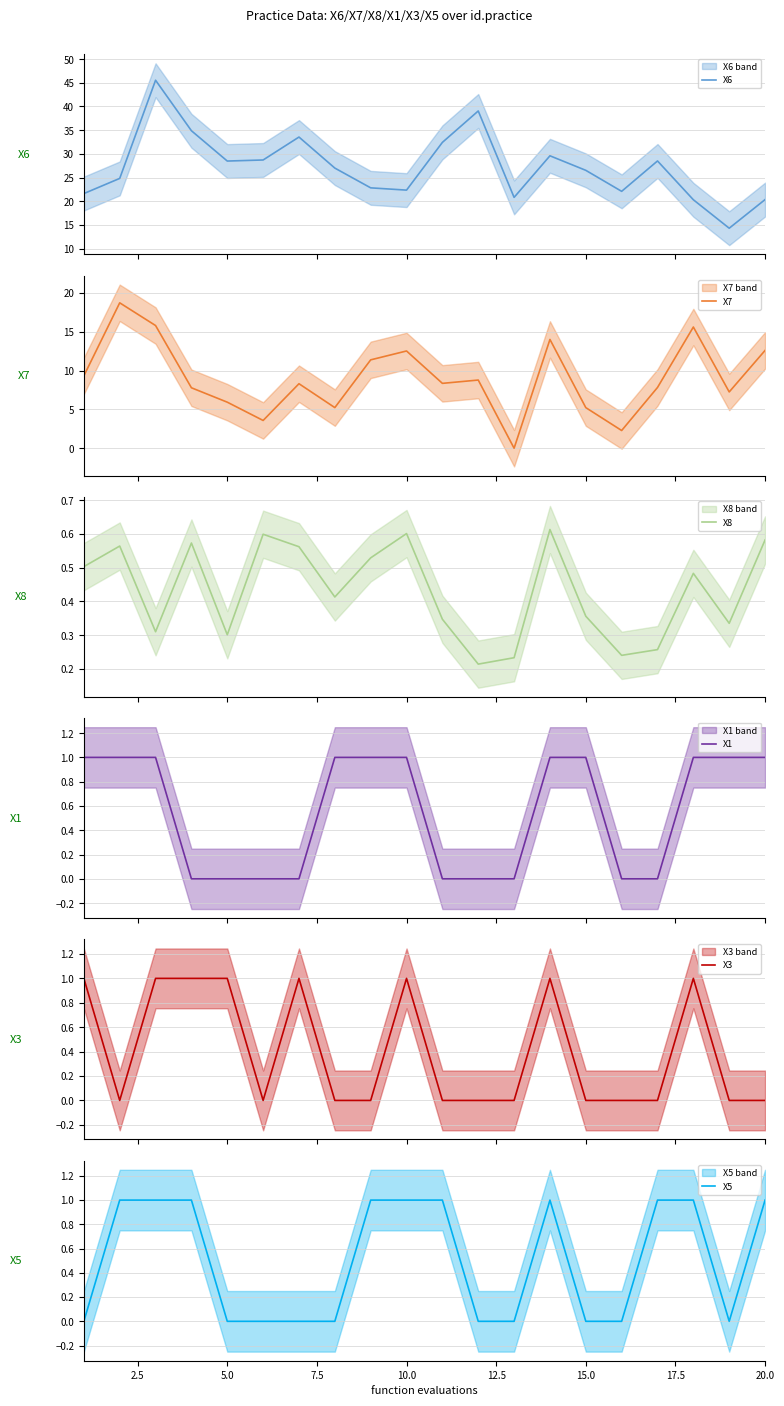

True or false: X7 and X5 cross at least once.

False